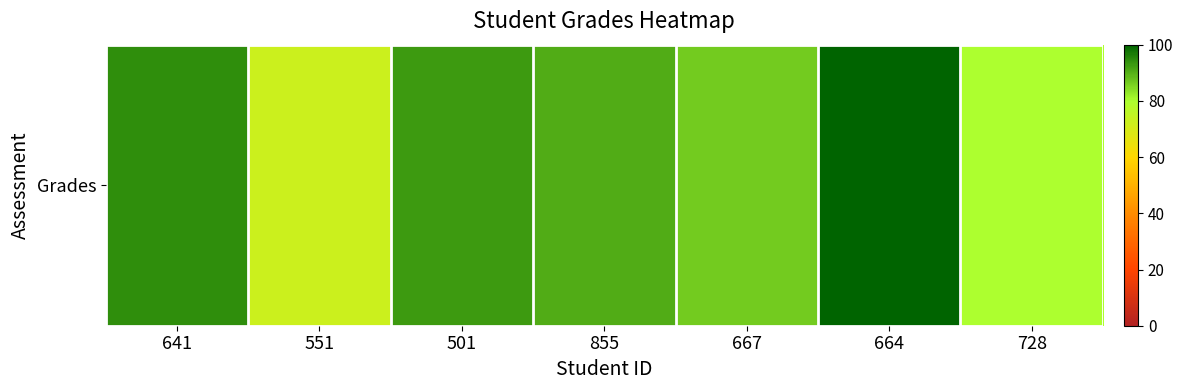

List the labels in order of value, largest first.

664, 641, 501, 855, 667, 728, 551